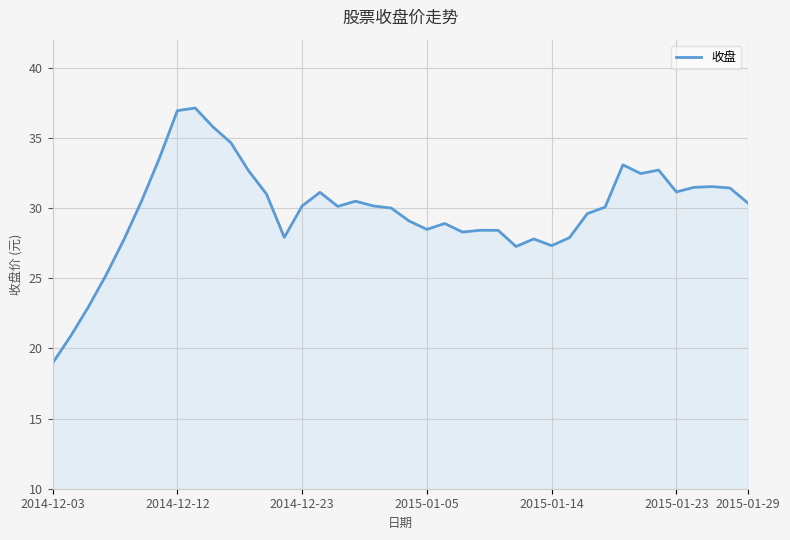

What is the greatest value displayed?

37.1